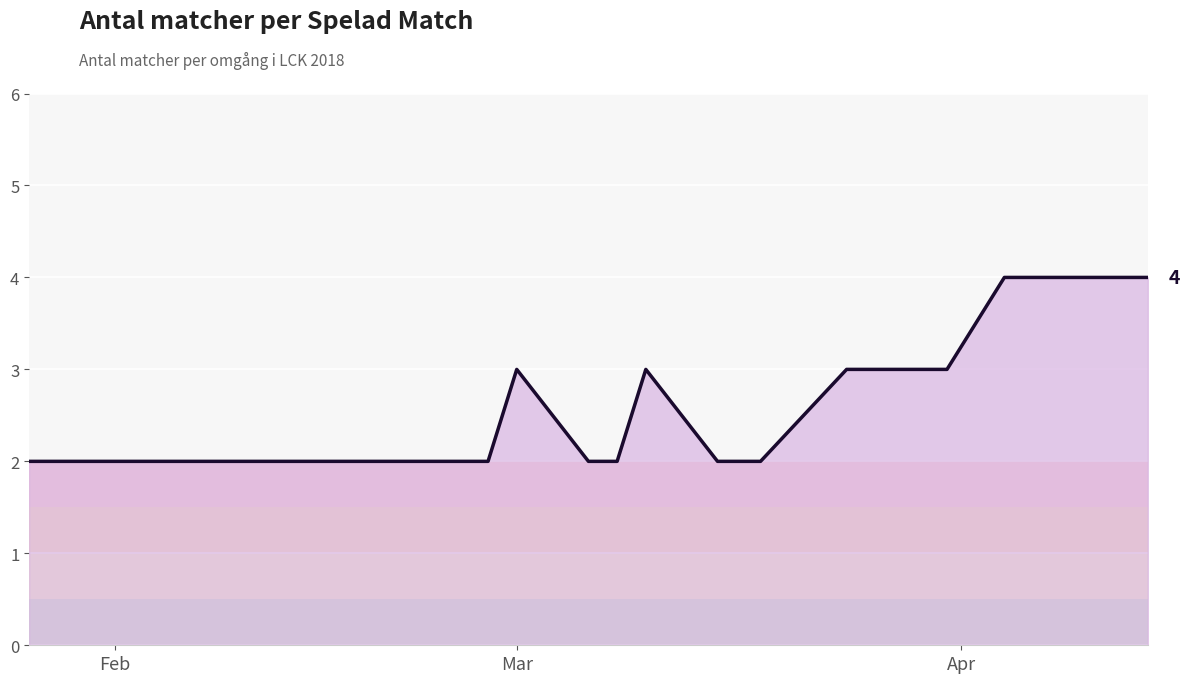

Count the number of categories in the chart.

14